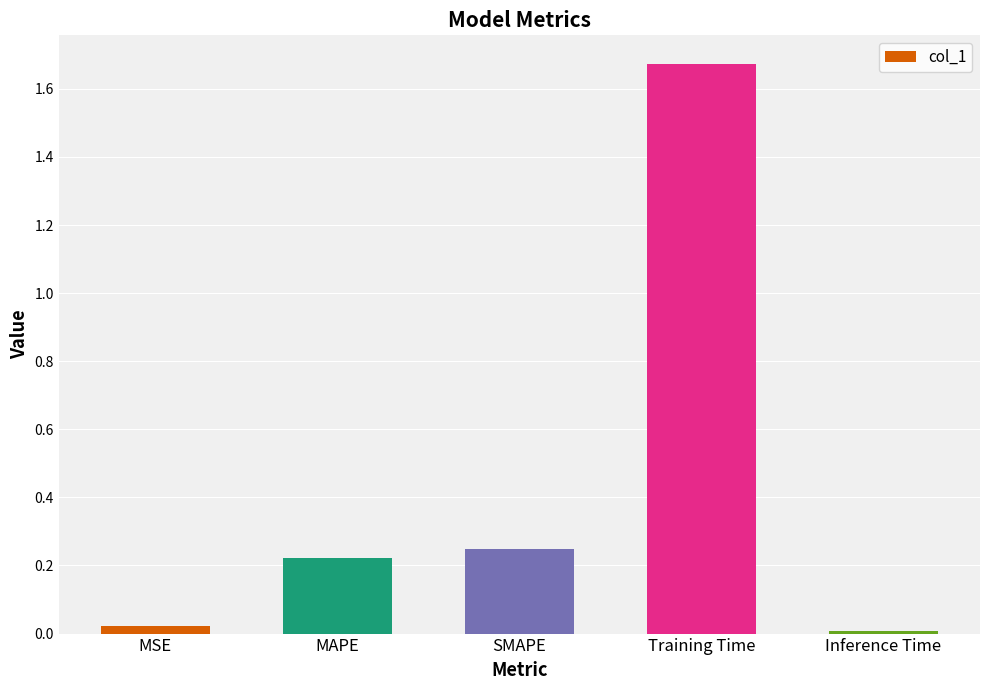

At which label is the value closest to 0?

Inference Time